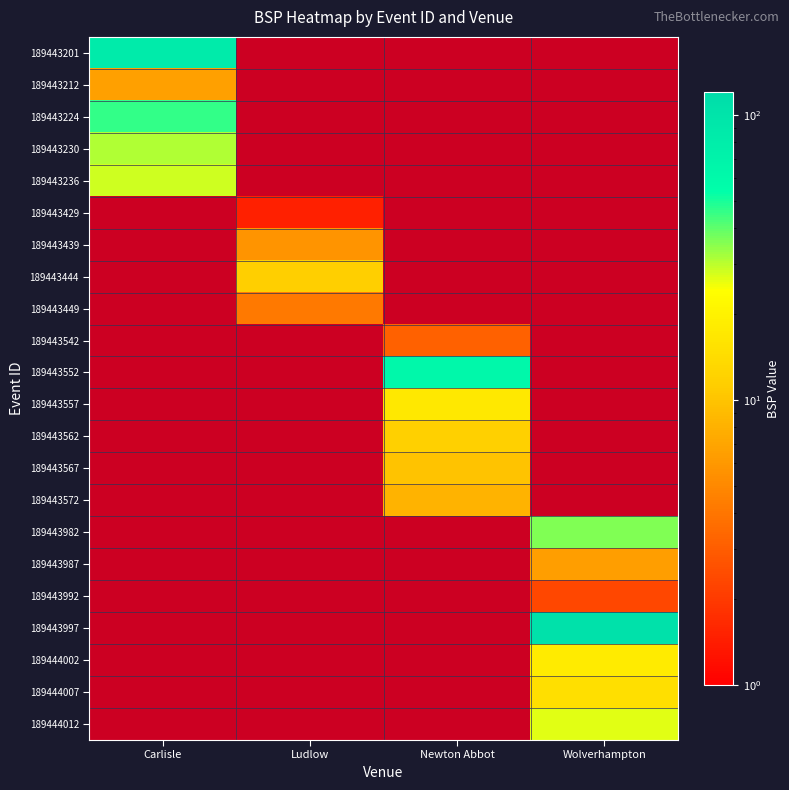

What is the minimum value for 189443212?

6.5